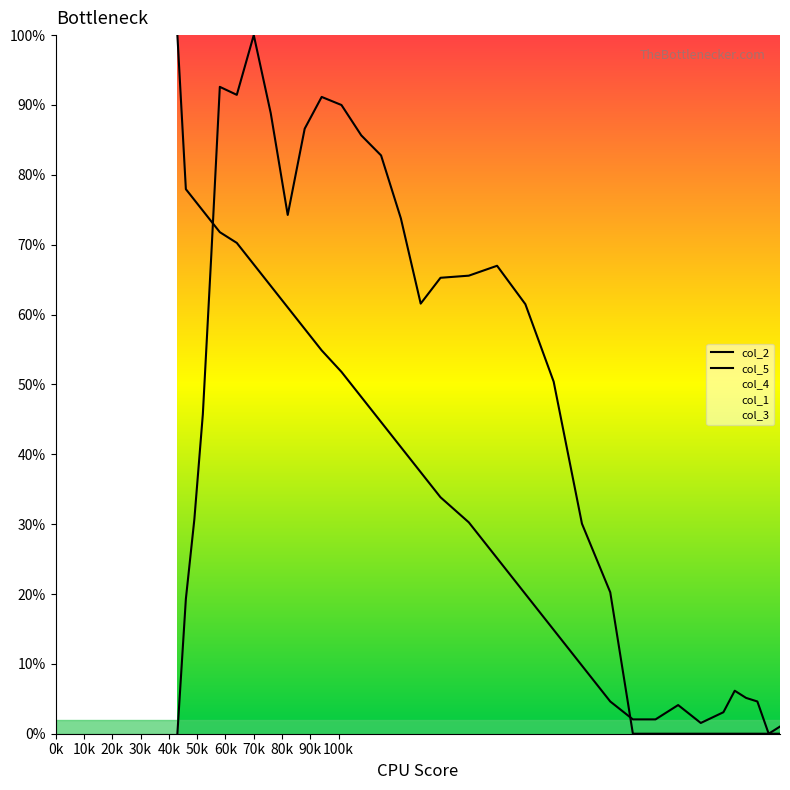

List the series in order of their overall mean, highest first.

col_5, col_2